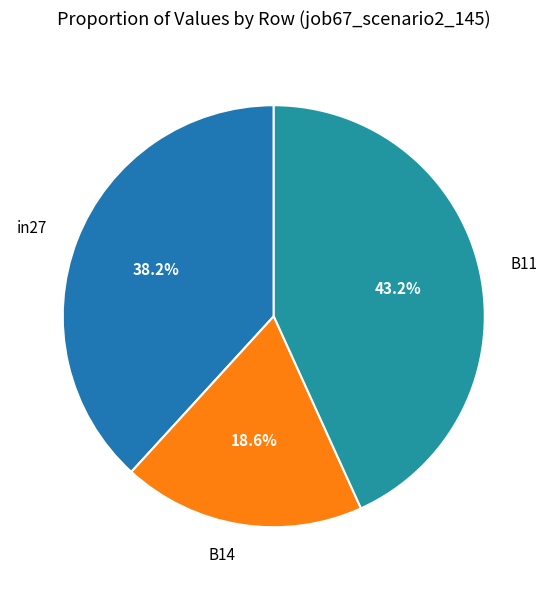

The B14 slice represents 30% of the pie. True or false?

False